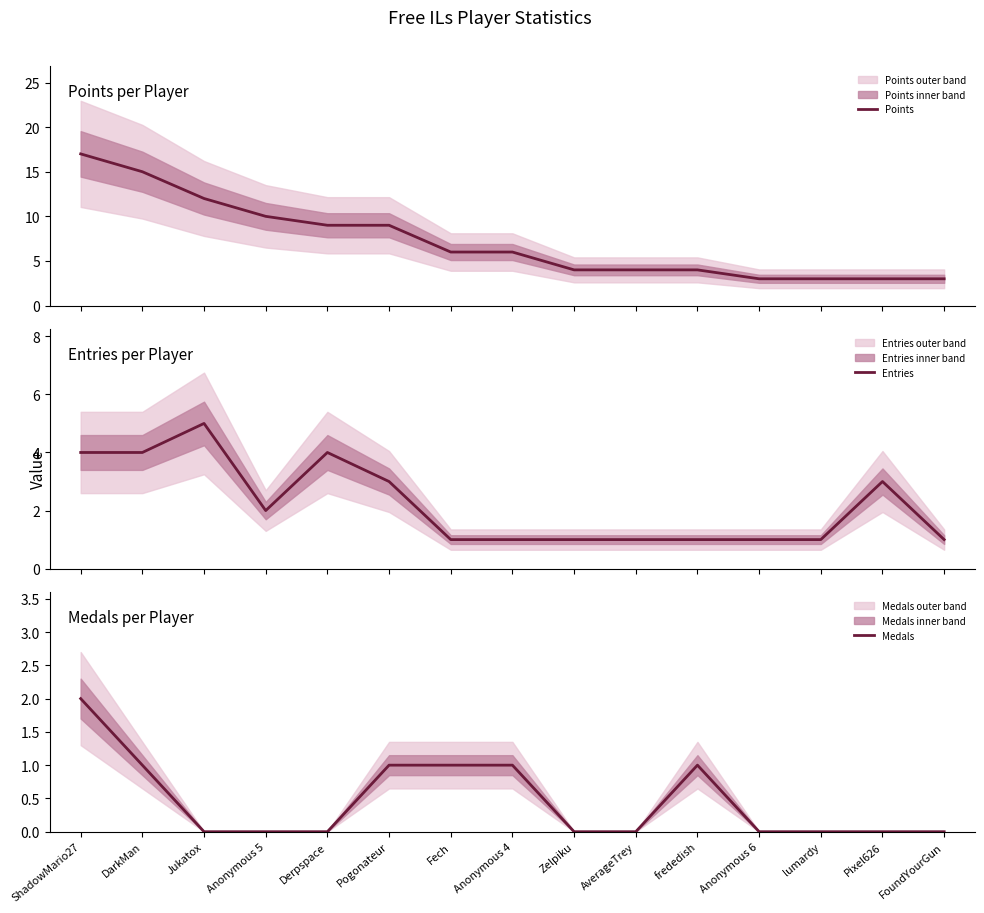

At how many categories does at least one series exceed 14?

2